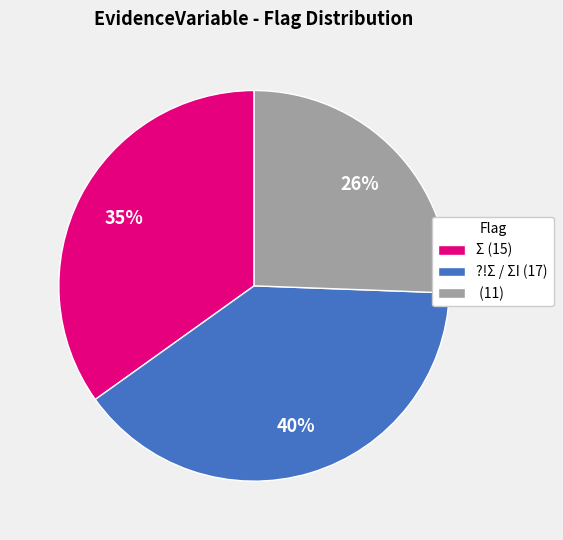

To the nearest percent, what is the combined percentage of ?!Σ / ΣI (17) and Σ (15)?

74%